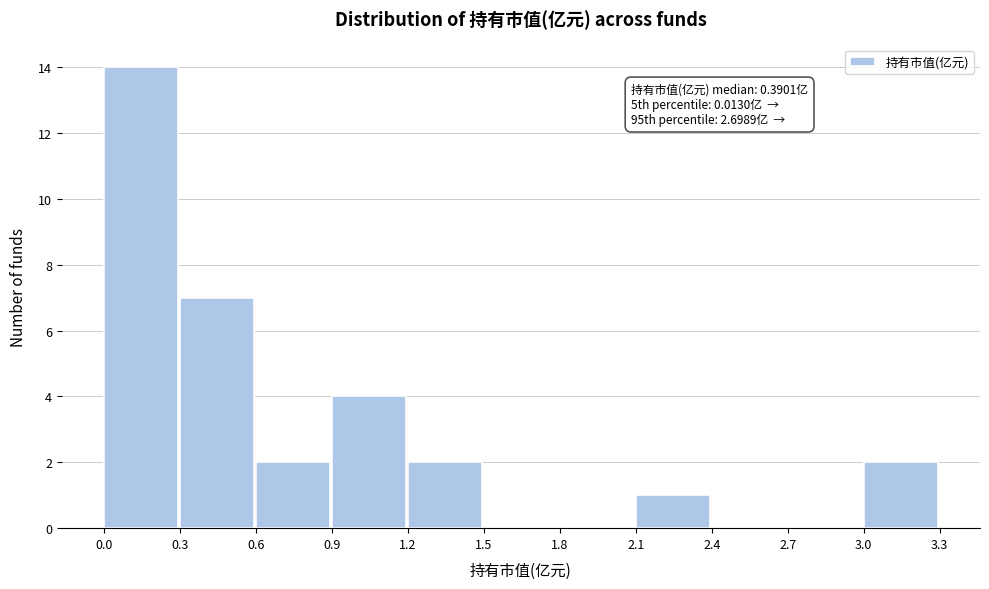

Over which range of the x-axis is the bar tallest?

0.0 to 0.3